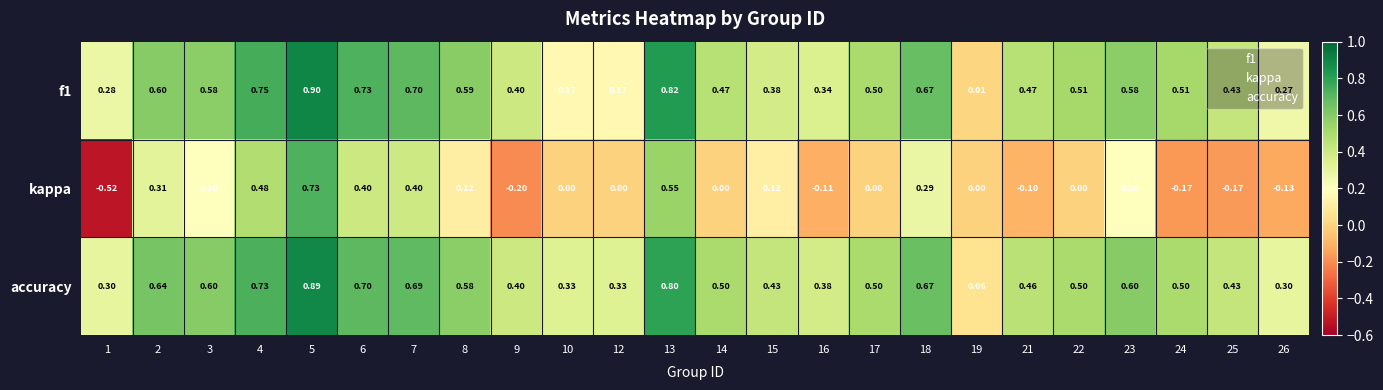

Which series has the largest range (max minus min)?

kappa